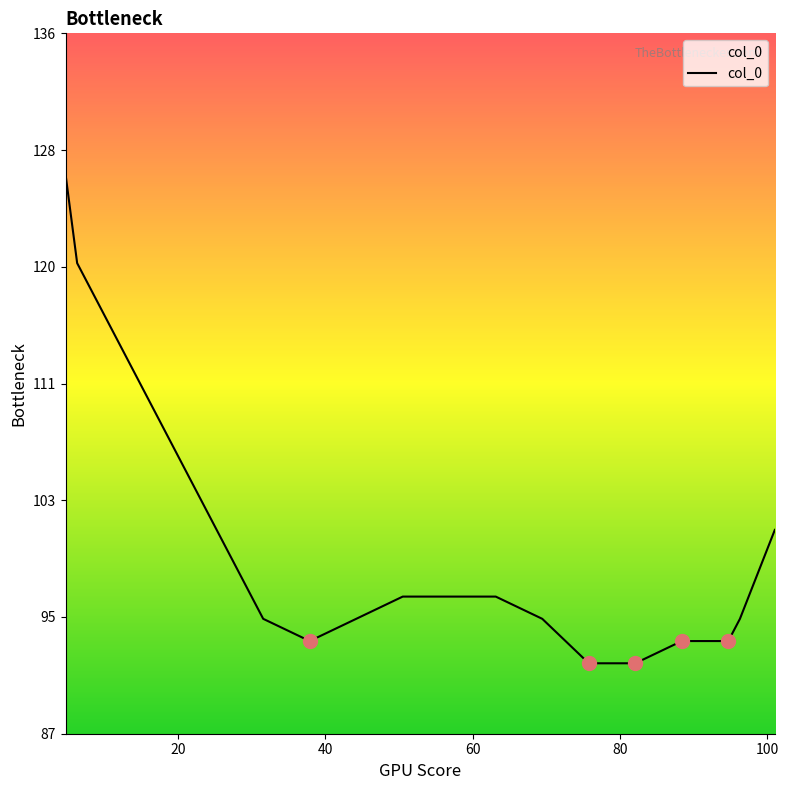

What is the minimum value shown in the chart?

91.5